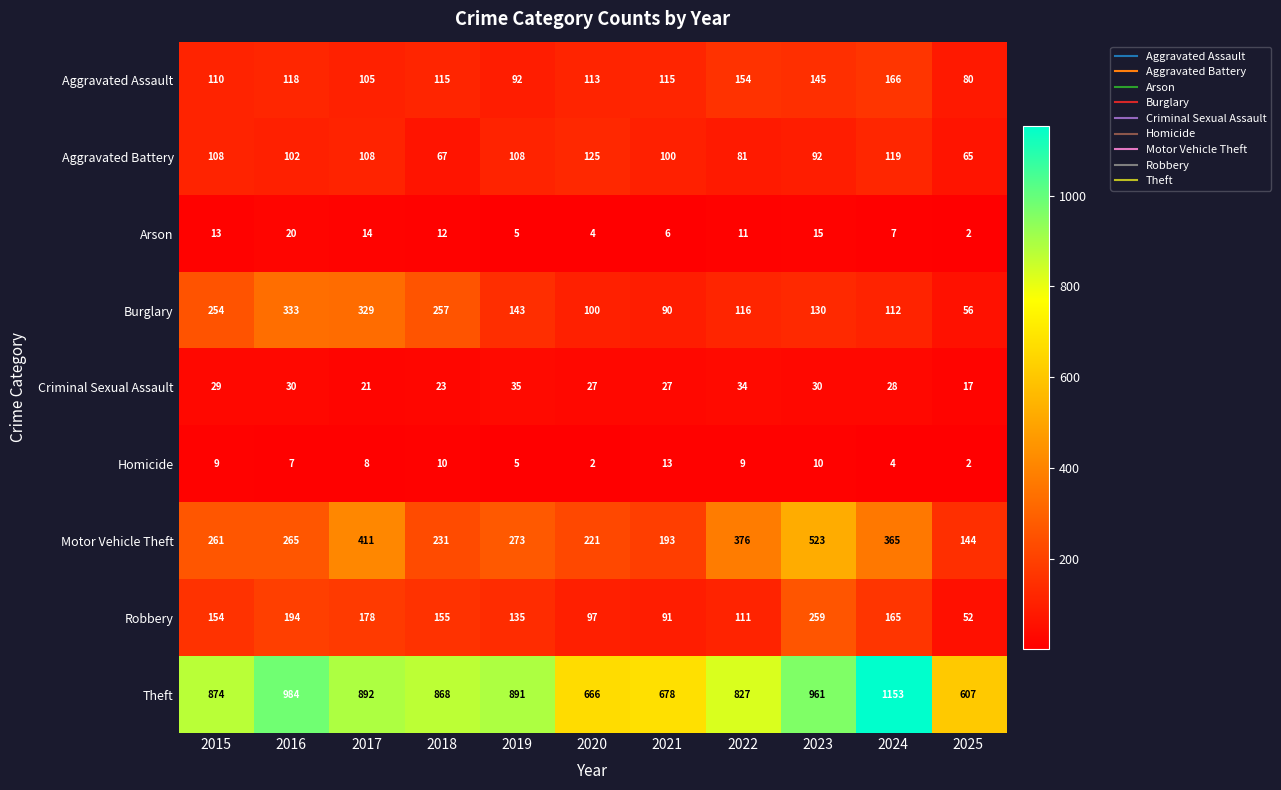

The value of Theft at 2022 is 1227. True or false?

False